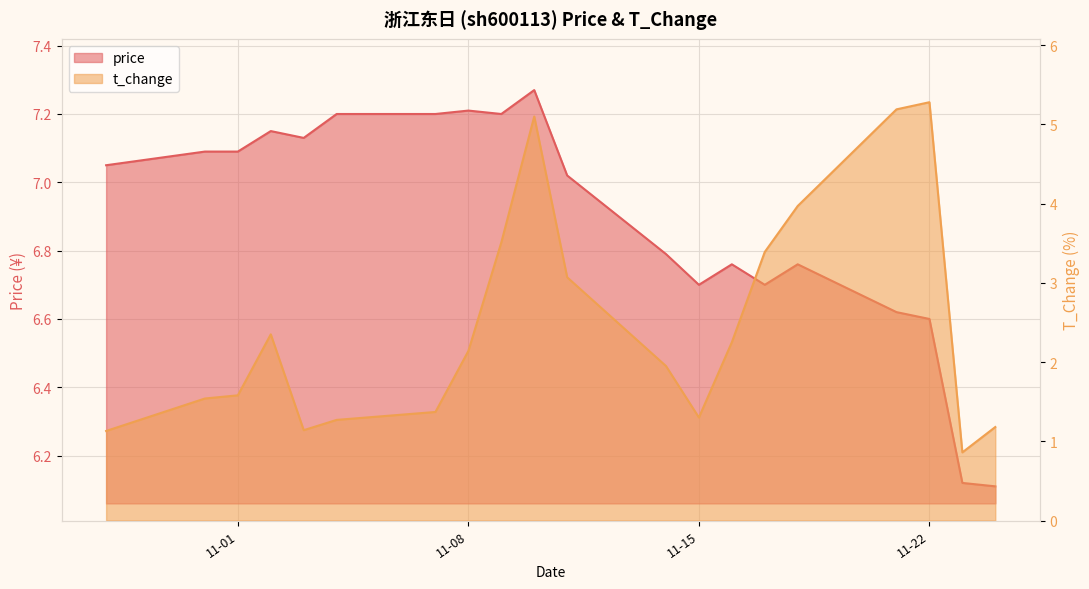

Is the value of price at 2022-11-03 greater than the value of t_change at 2022-11-01?

Yes